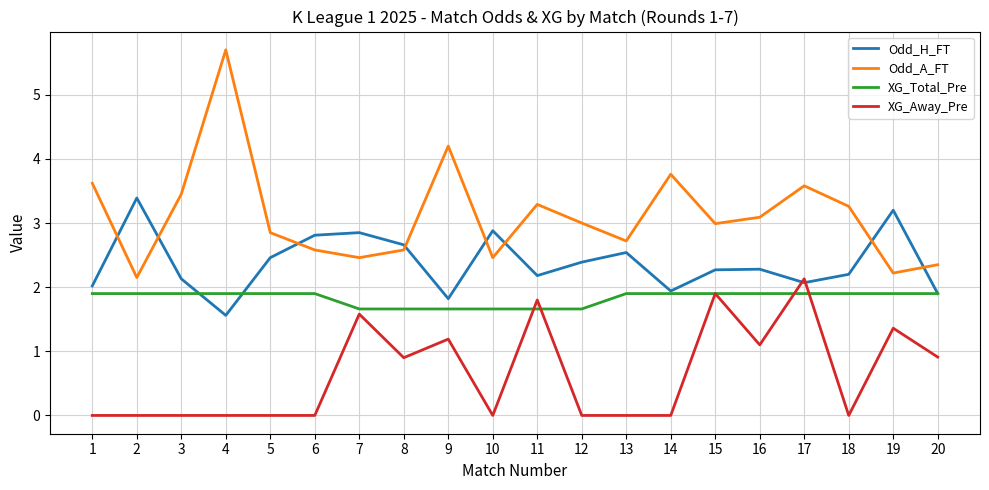

Between 1 and 5, which series saw the biggest shift?

Odd_A_FT